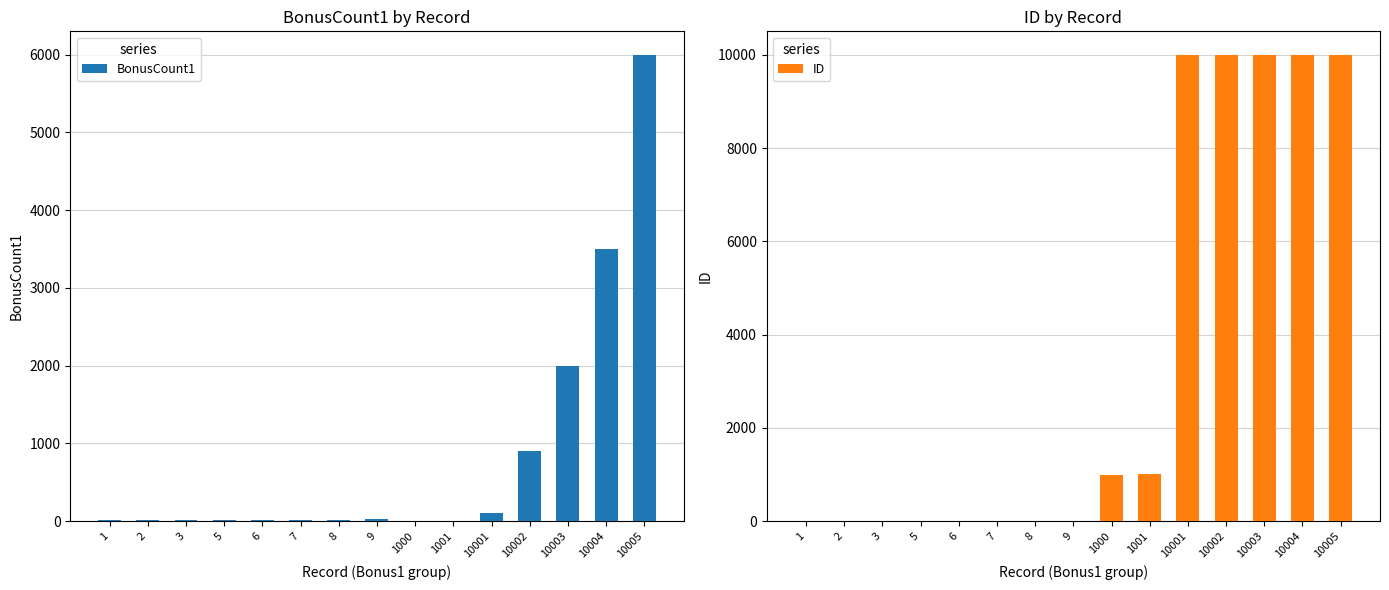

What are all the series names shown in the legend?

BonusCount1, ID